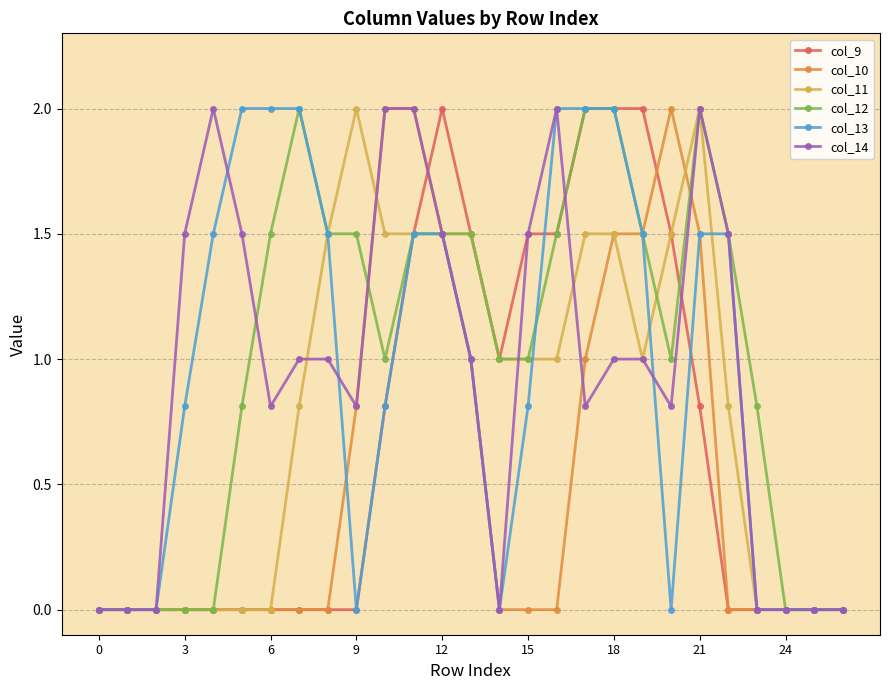

What is the sum of all col_13 values?

25.9